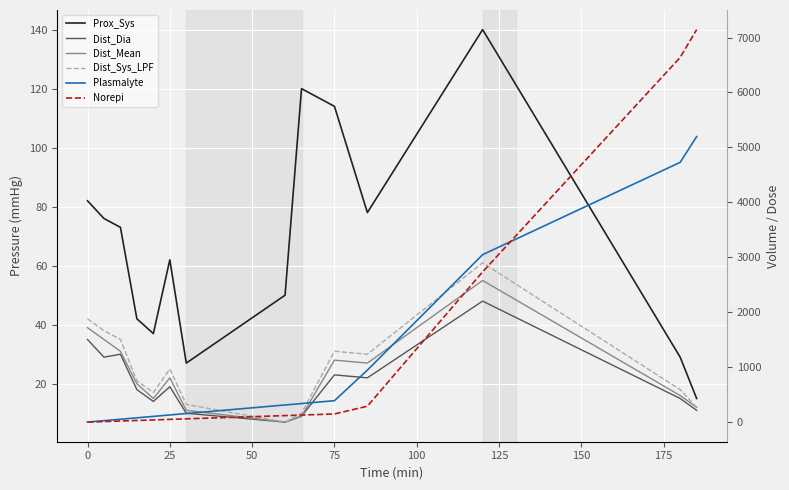

How many values in the Dist_Dia series are below 19?

7